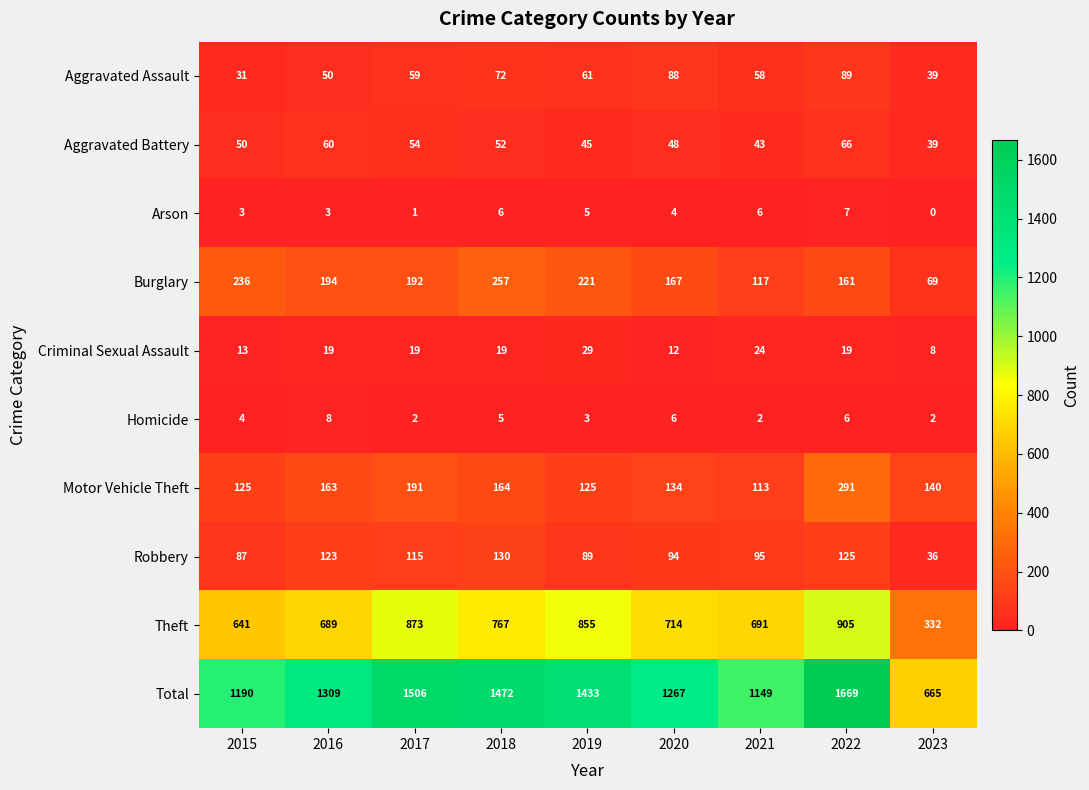

Rank the series at 2018 from lowest to highest value.

Homicide, Arson, Criminal Sexual Assault, Aggravated Battery, Aggravated Assault, Robbery, Motor Vehicle Theft, Burglary, Theft, Total